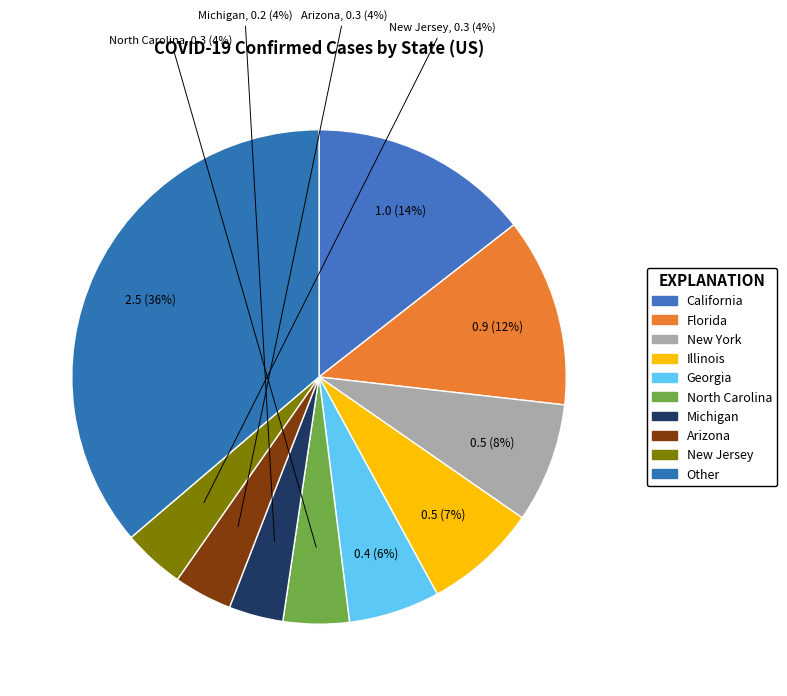

Does Other represent more than half of the total?

No